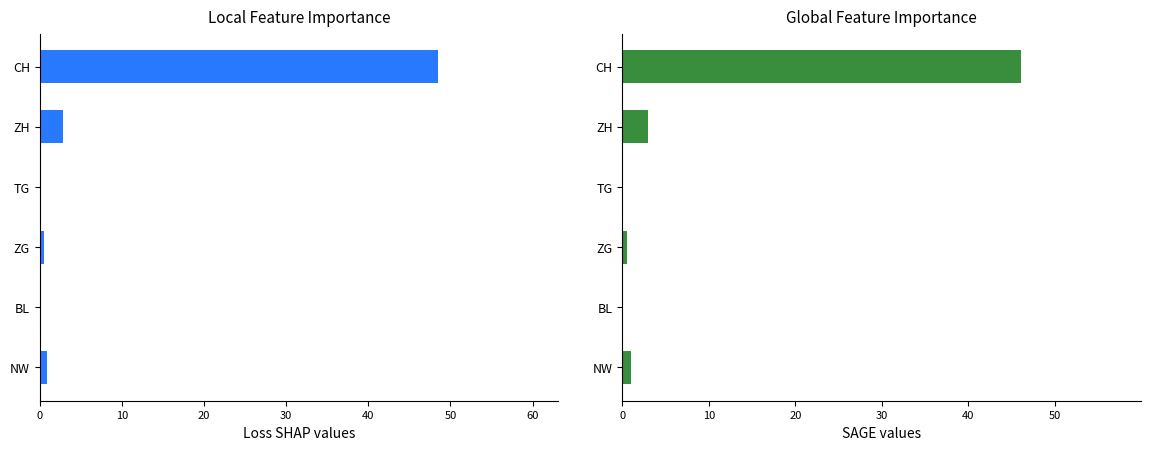

Which series changed the most between NW and TG?

Global